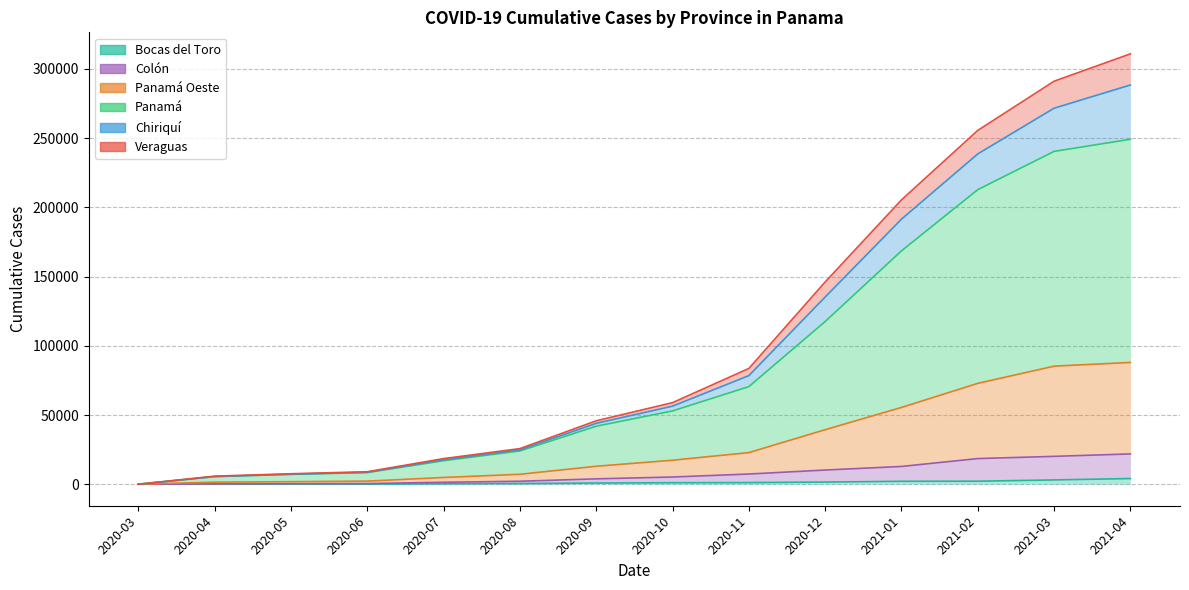

At which category is the sum across all series the highest?

2021-04